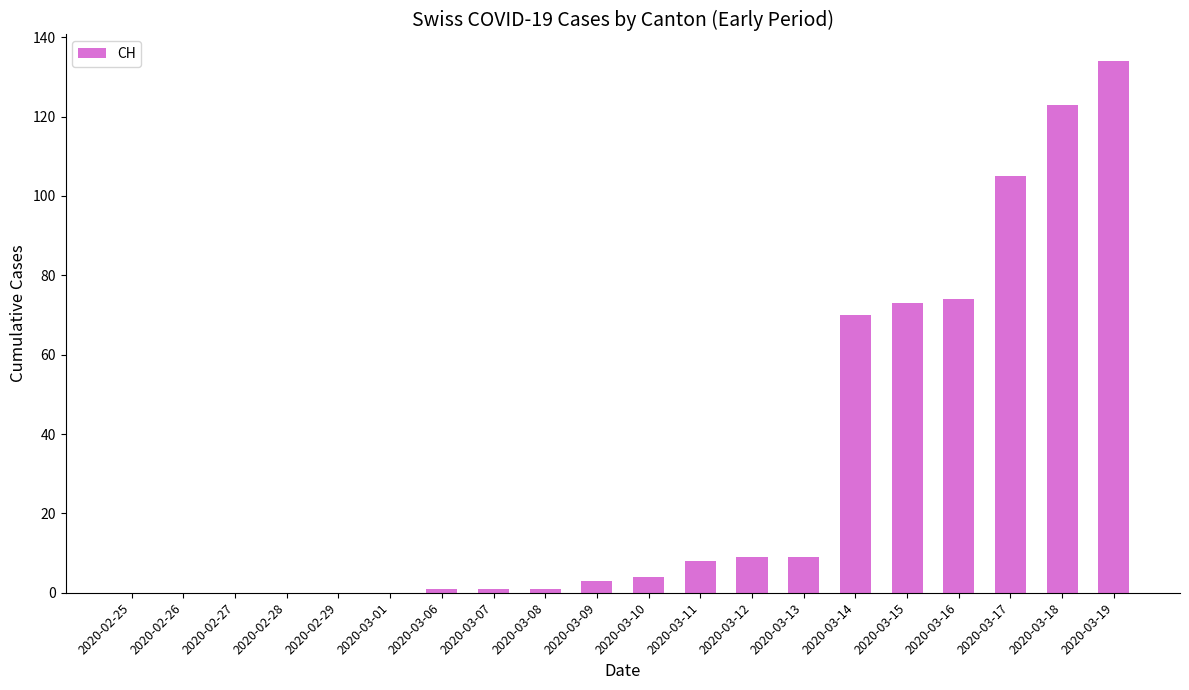

The value at 2020-03-14 is 70. True or false?

True